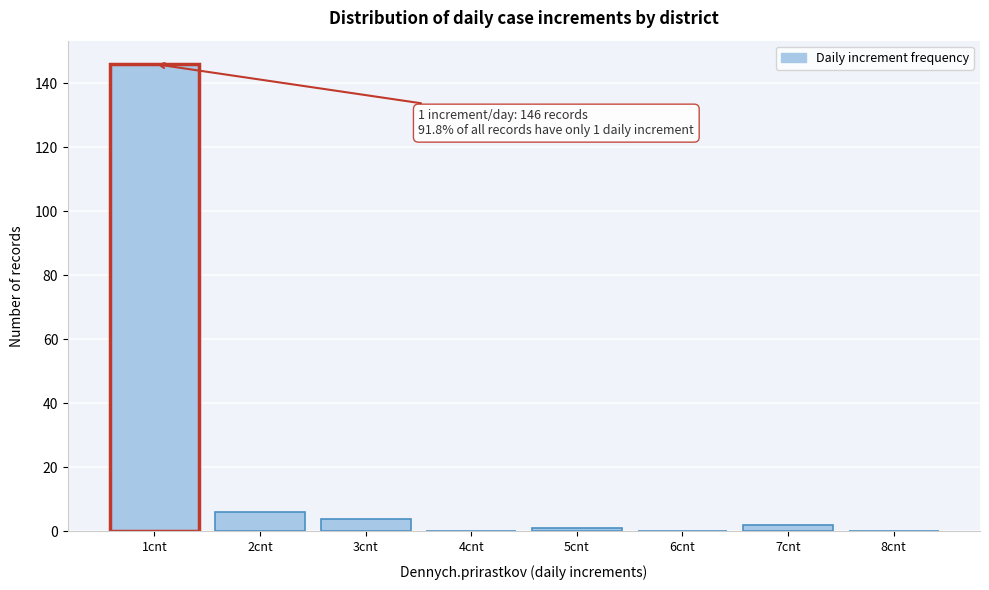

Reading left to right, what are all the values shown in this chart?

1cnt=146	2cnt=6	3cnt=4	4cnt=0	5cnt=1	6cnt=0	7cnt=2	8cnt=0